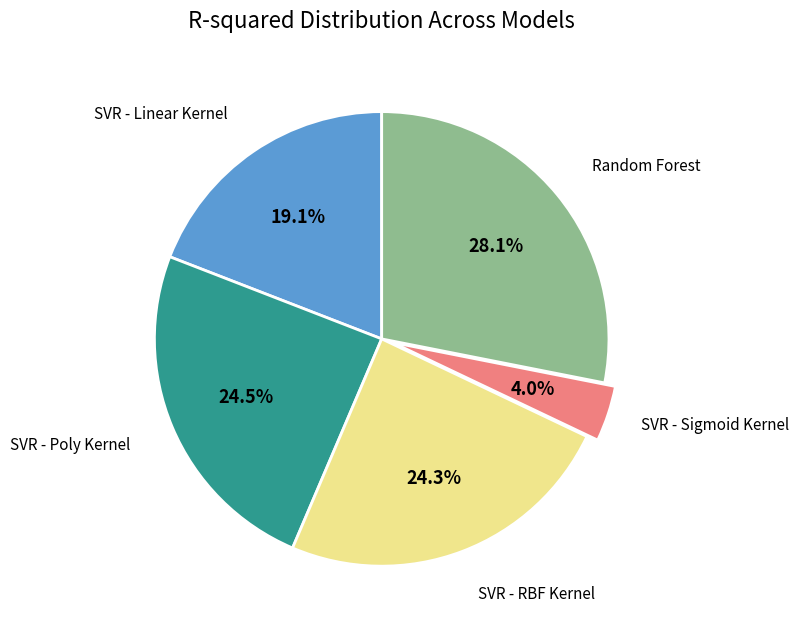

Does any single category account for the majority?

No